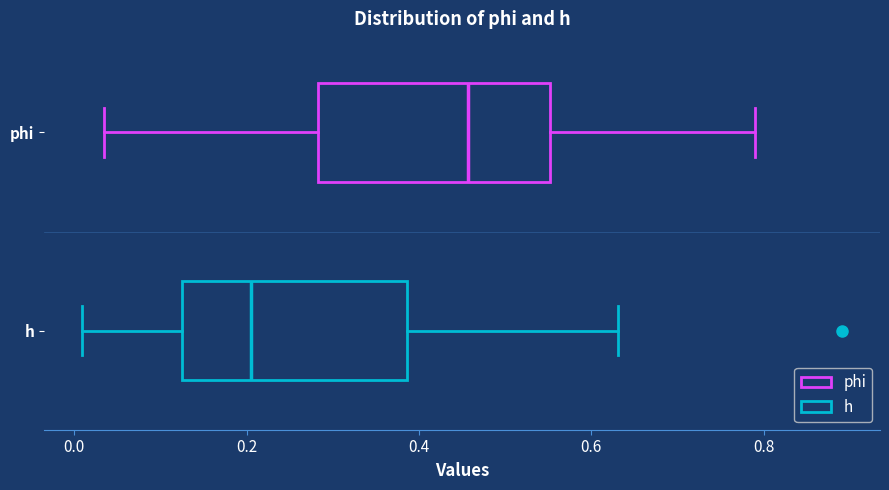

Reading bottom to top, transcribe this box plot: for each box, give where its median line is, the range the box spans, and where its two whiskers end, as read against the x-axis. The values are not printed on the chart, so give them approximately, as read against the axis.

h: median 0.20, box 0.12 to 0.38, whiskers 0.00 to 0.64
phi: median 0.46, box 0.28 to 0.56, whiskers 0.04 to 0.80